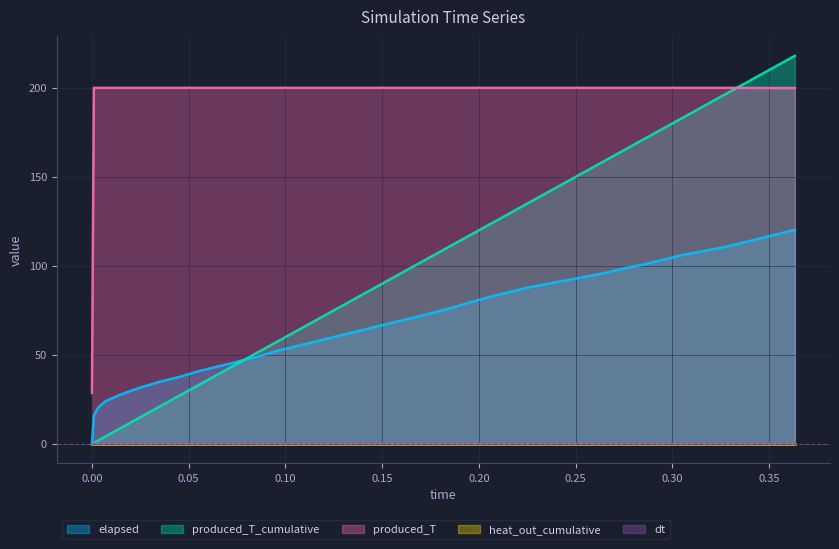

What is the greatest value displayed?

218.0